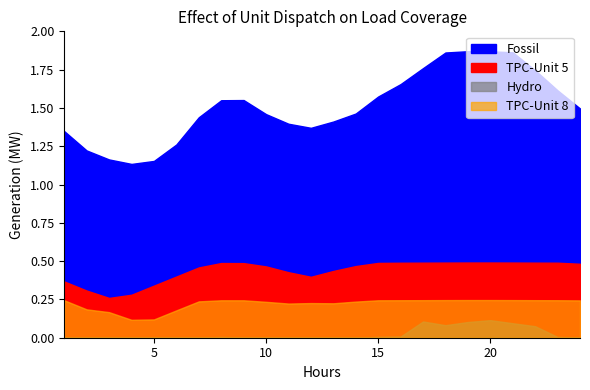

Does the chart display data point markers on the line(s)?

No